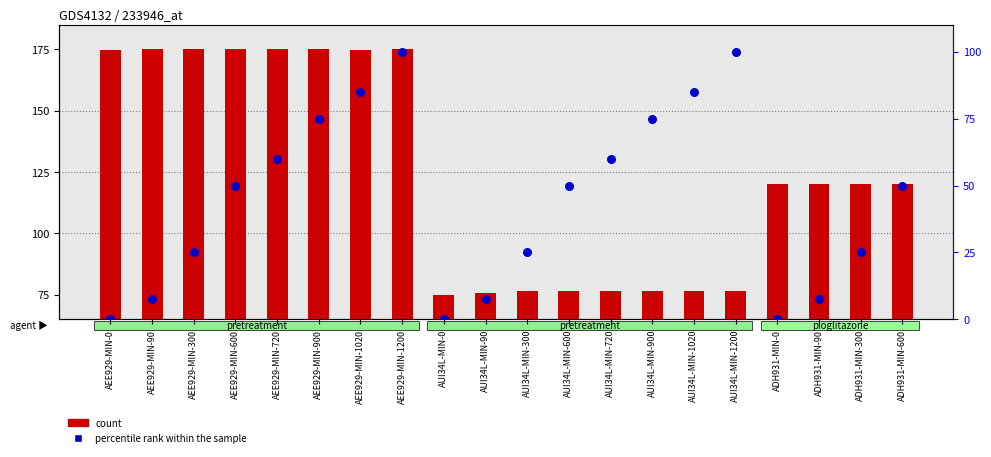

Which series has the largest Y range (max minus min)?

count